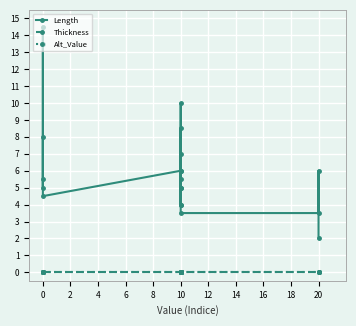

Which series has the widest spread of values?

Length